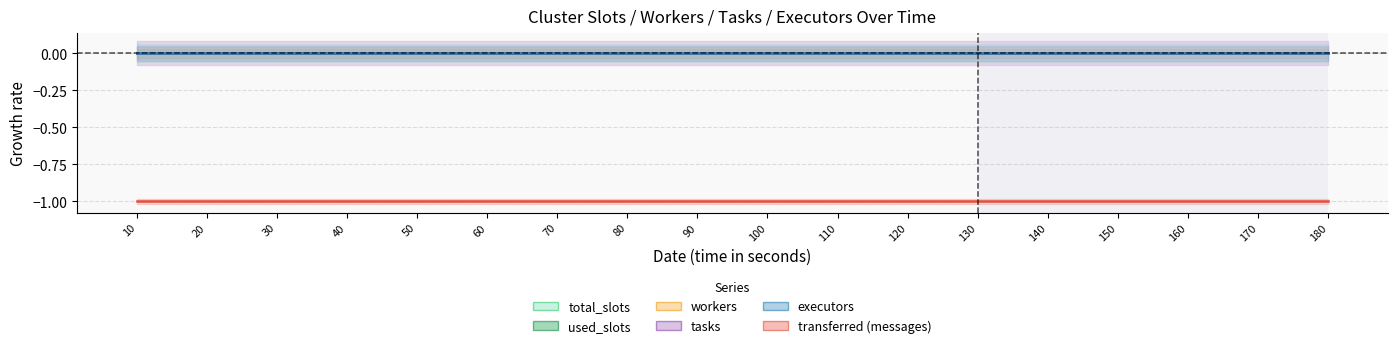

Which has a higher value, 150 or 70?

150